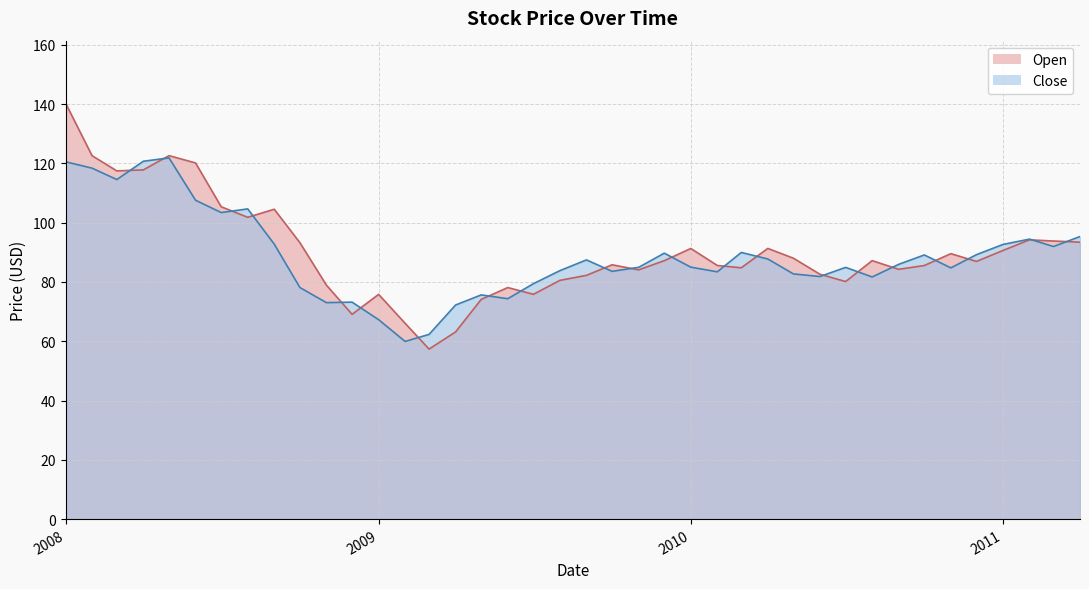

In Close, how many points are lower than both neighbors (excluding endpoints)?

11